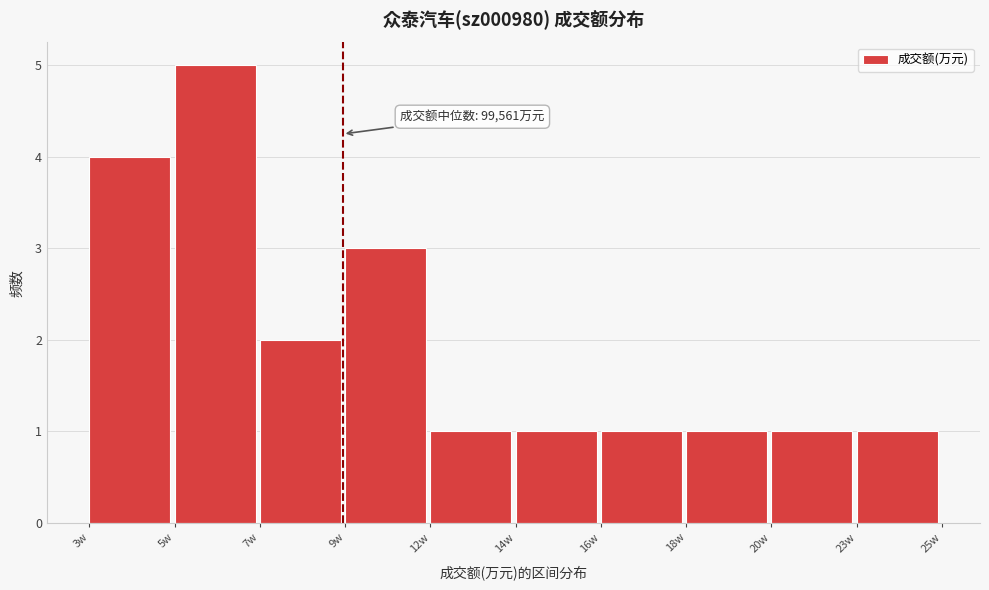

Reading left to right, what are all the values shown in this chart?

4	5	2	3	1	1	1	1	1	1